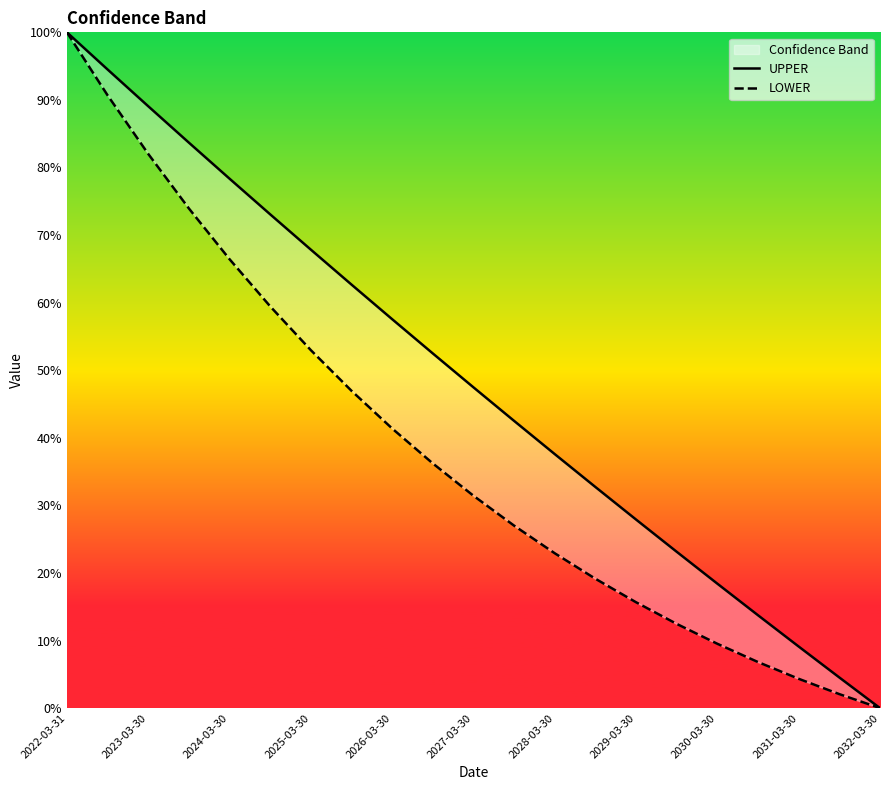

Which series has the largest total across all categories?

UPPER